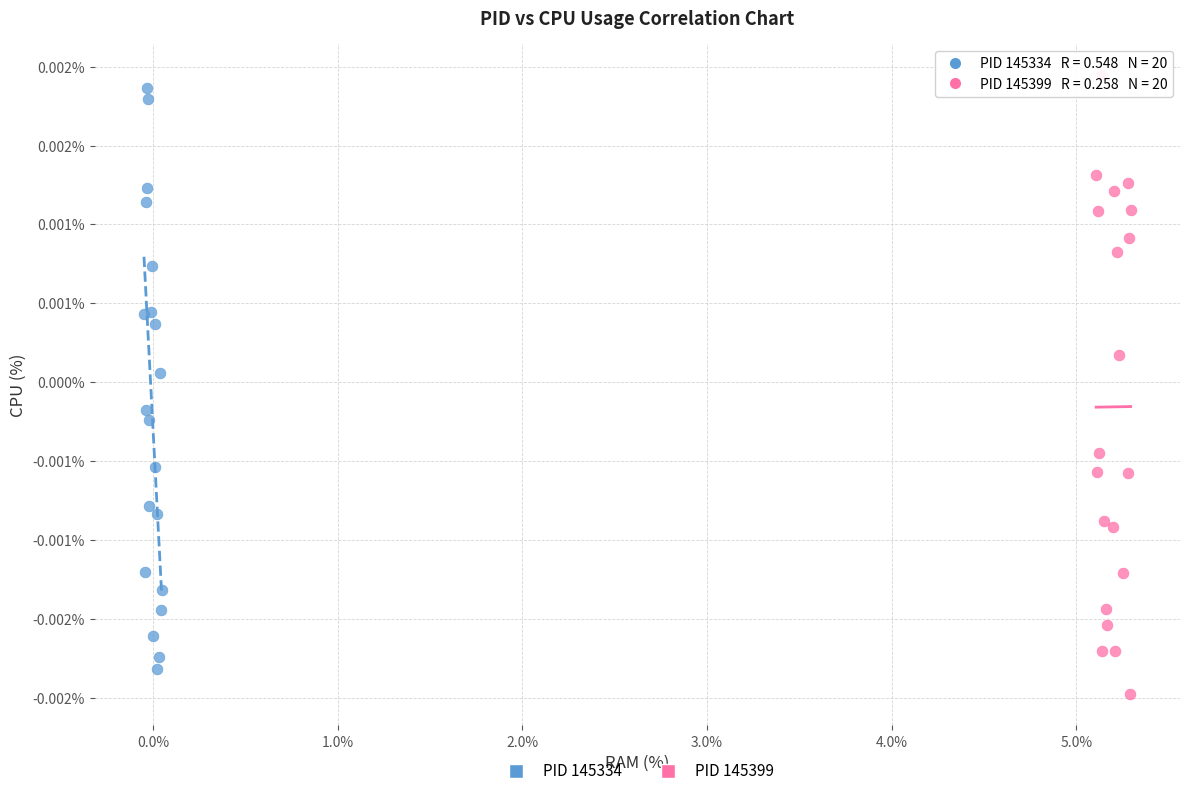

Which series has the largest Y range (max minus min)?

PID 145399